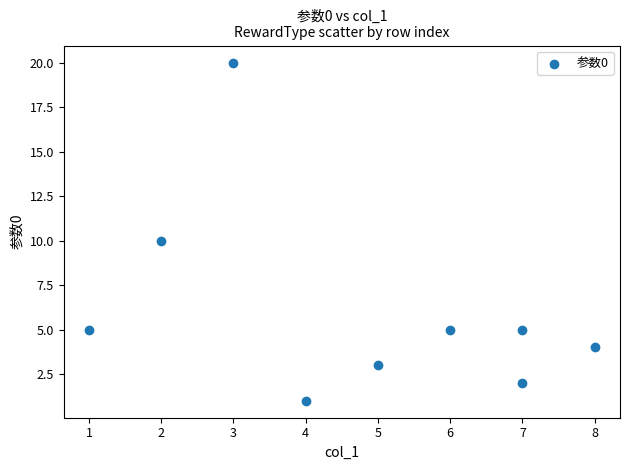

What is the average Y value?

6